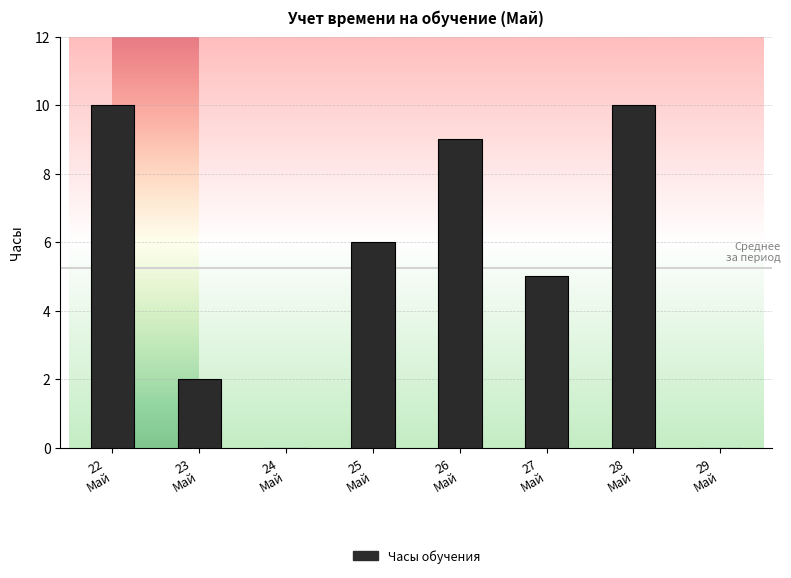

What is the maximum value shown in the chart?

10